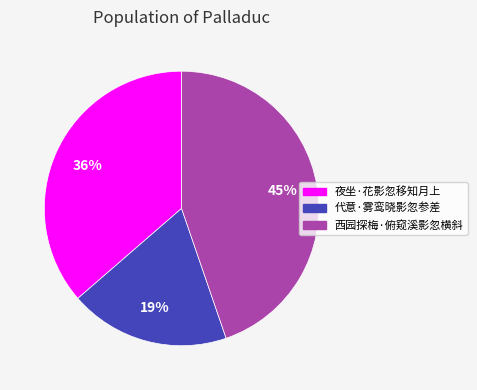

True or false: 夜坐·花影忽移知月上 accounts for 27% of the total.

False